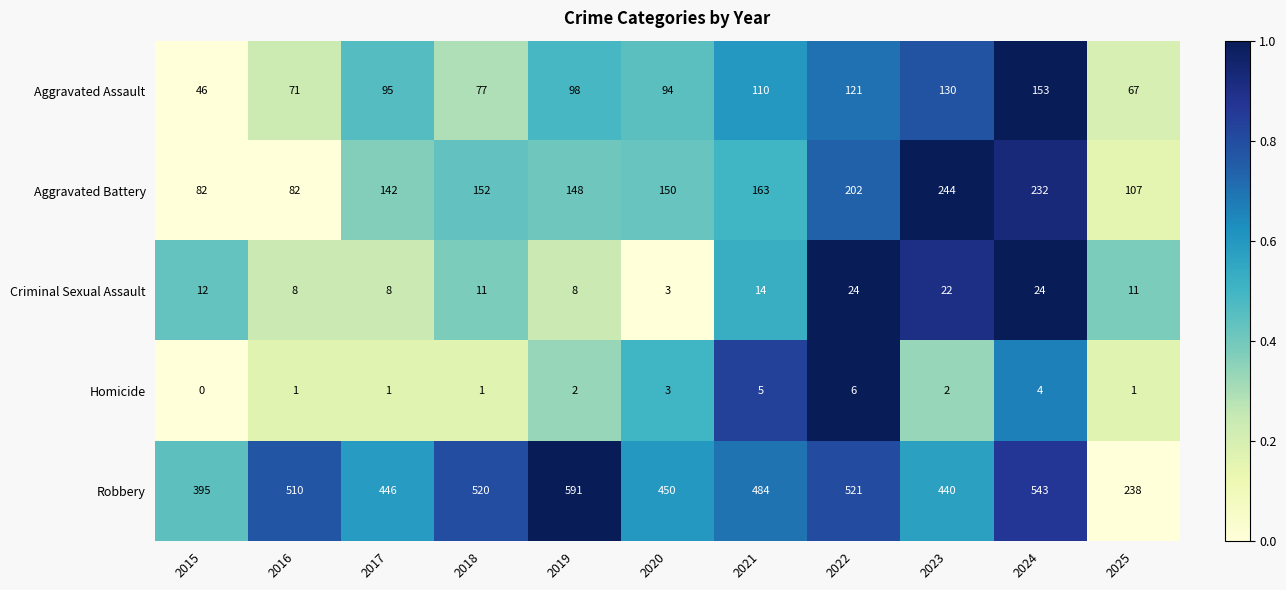

Which series changed the most between 2022 and 2023?

Robbery